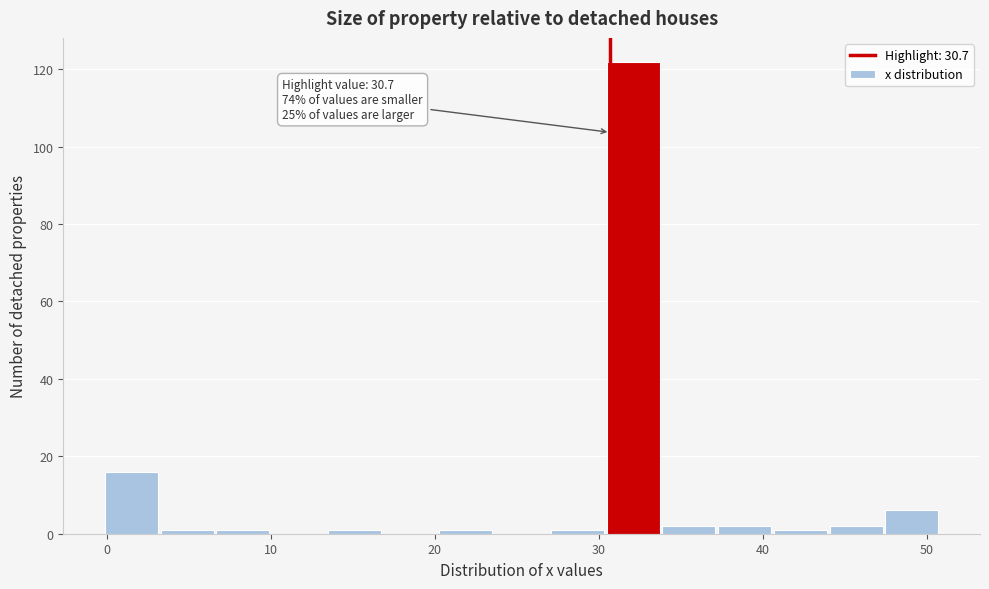

Around what value on the x-axis is the tallest bar? Give the approximate position of its centre, as read against the axis.

32